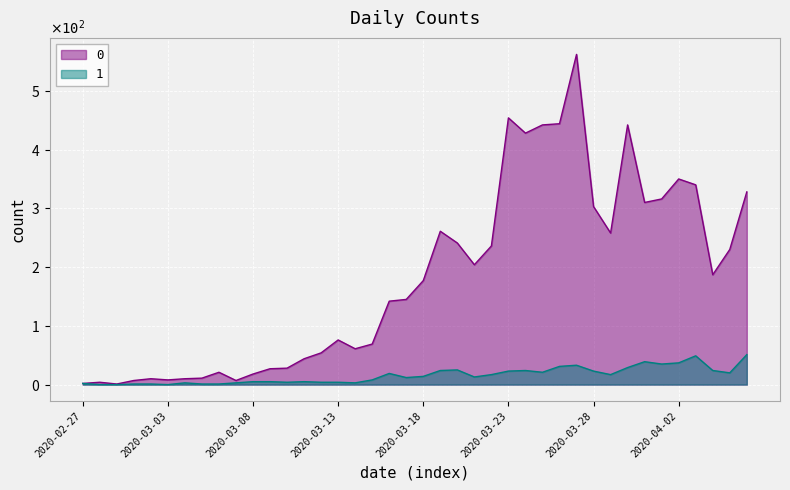

What is the sum of the 1 values at 2020-03-25 and 2020-03-16?

40